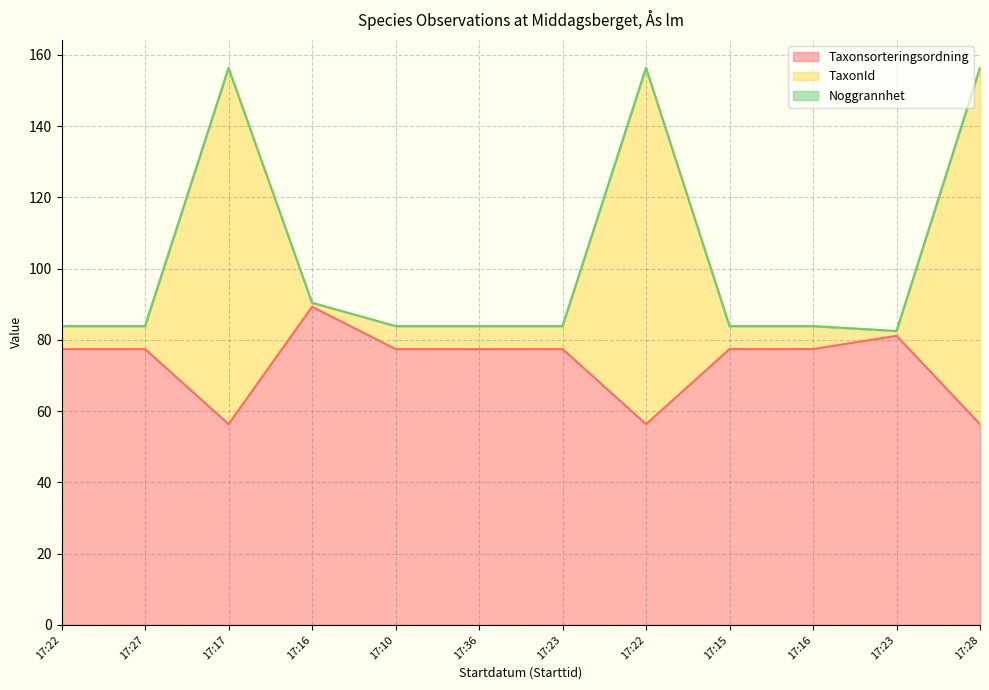

What is the approximate value of Taxonsorteringsordning at 17:23?

77.4